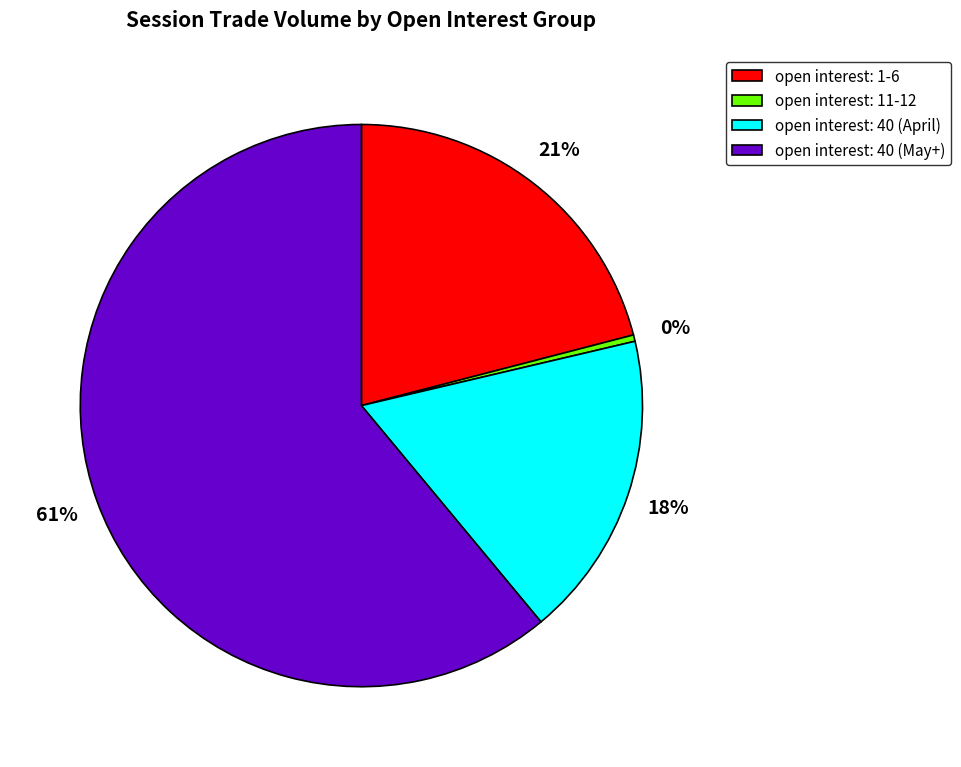

The open interest: 40 (April) slice represents 32% of the pie. True or false?

False